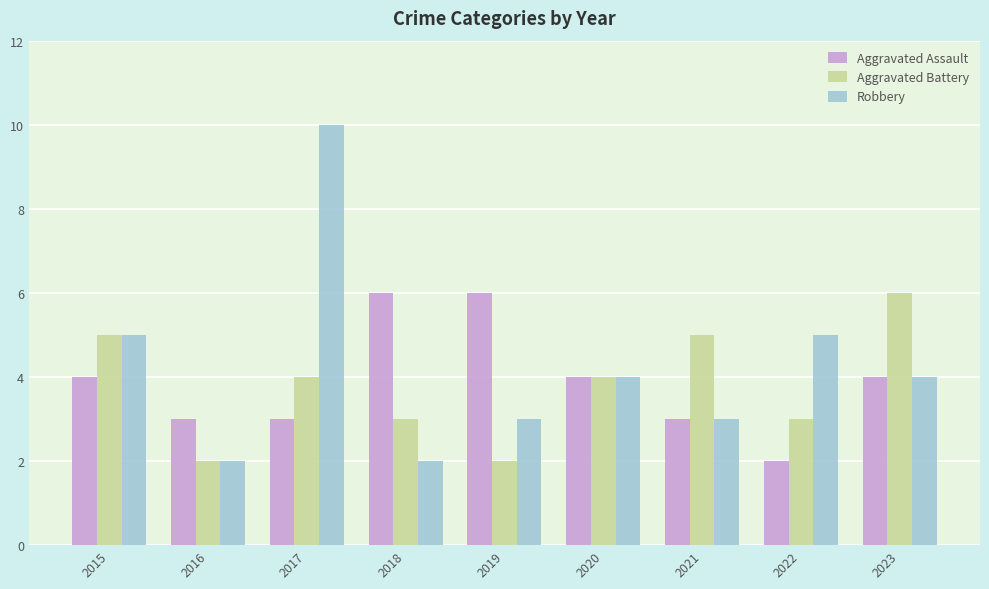

How many bars are there in each group?

3